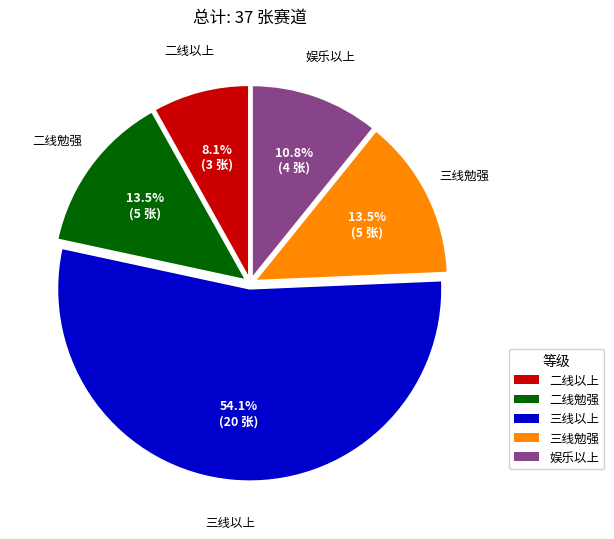

Do 娱乐以上 and 三线勉强 together represent more than half of the pie?

No